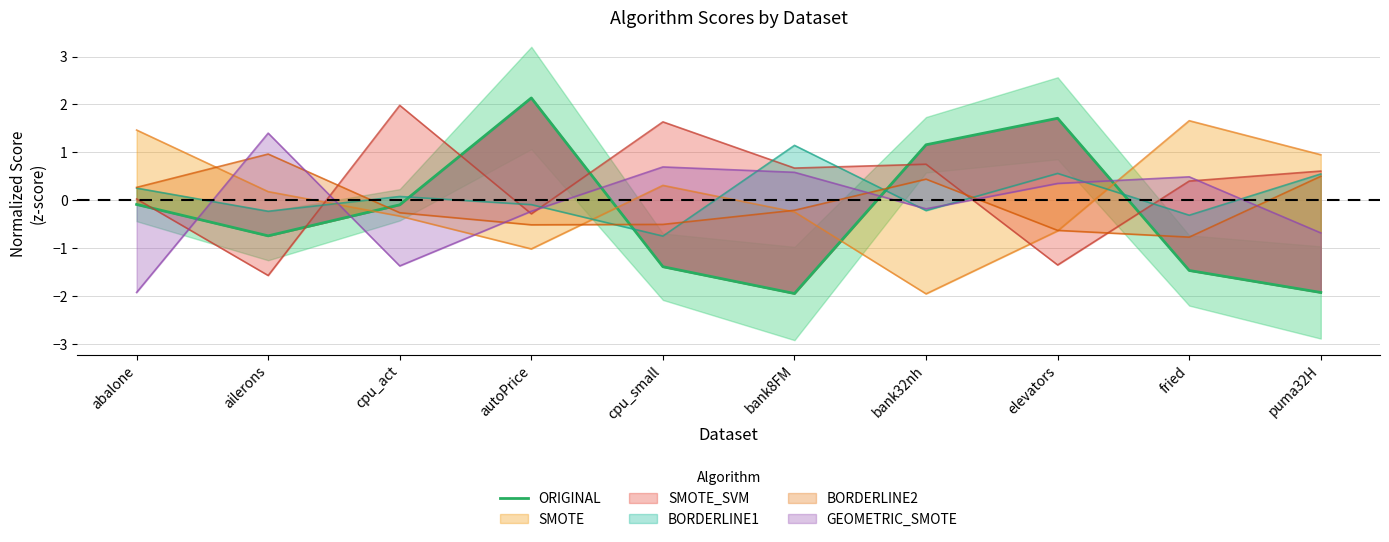

Where does the data first go above 0?

autoPrice